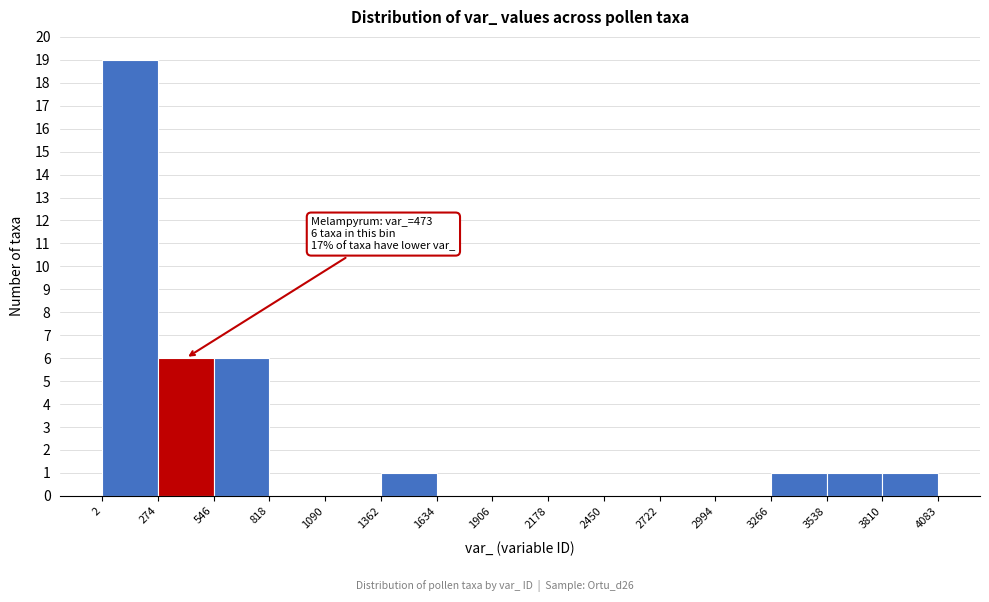

Over which range of the x-axis is the bar tallest?

2 to 274